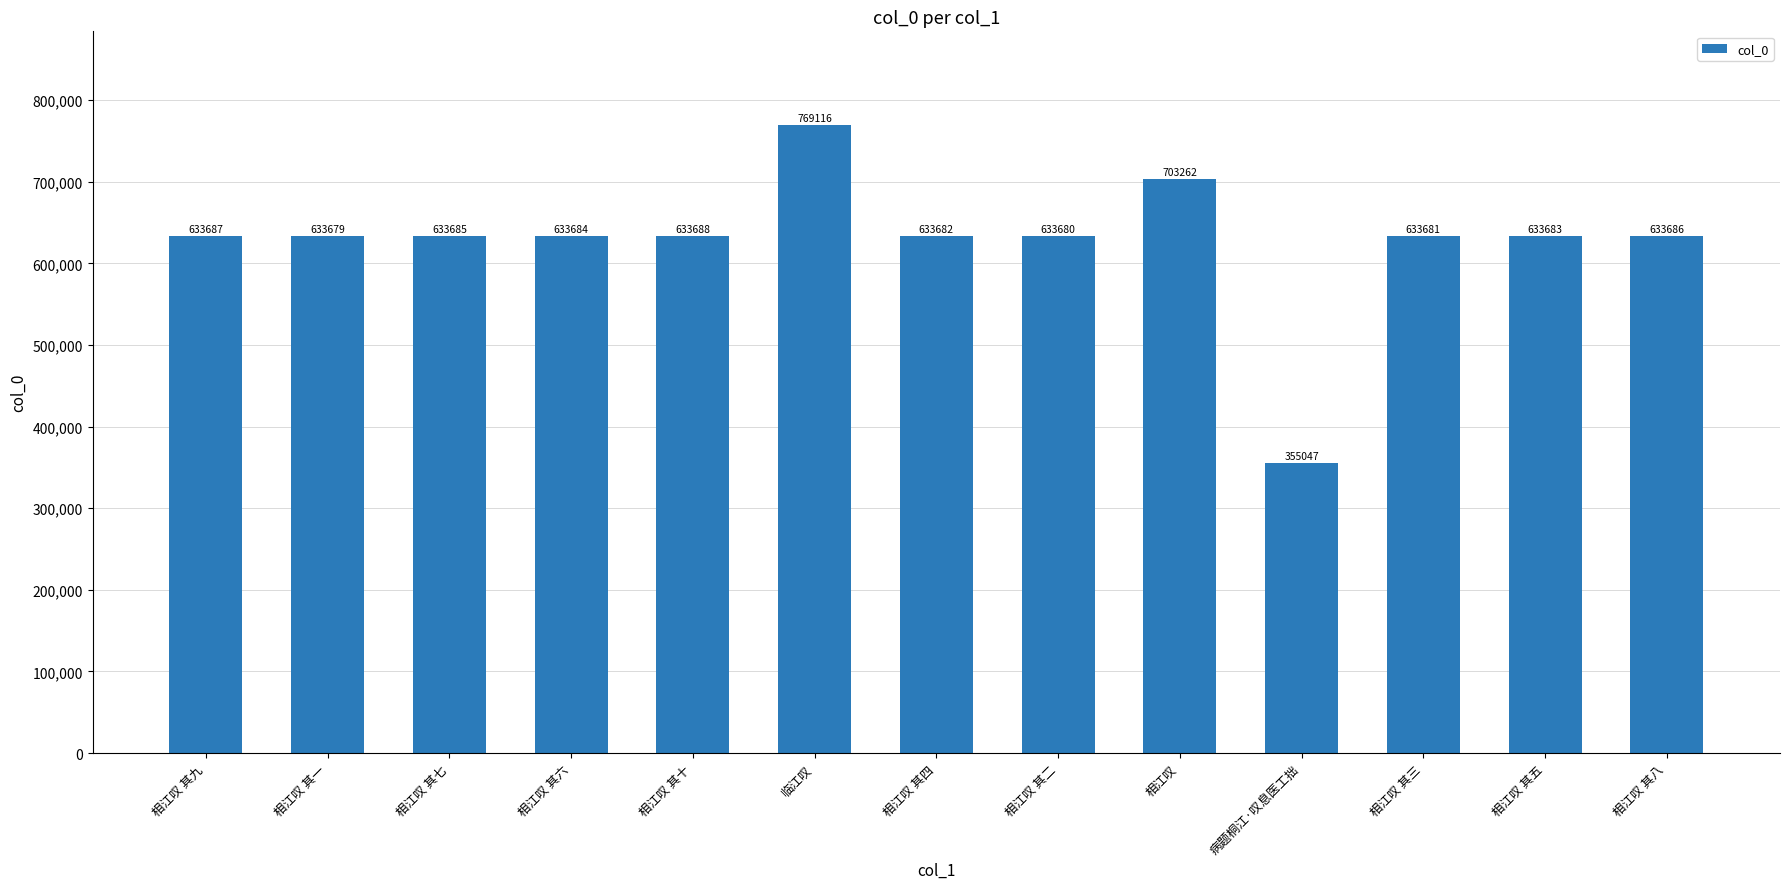

Is it true that the value at 病题桐江·叹息医工拙 is 355047?

True